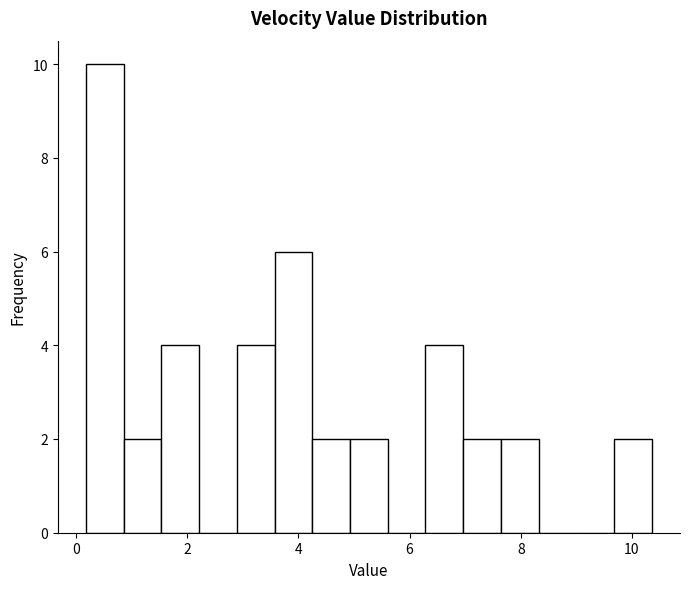

Around what value on the x-axis is the tallest bar? Give the approximate position of its centre, as read against the axis.

0.6